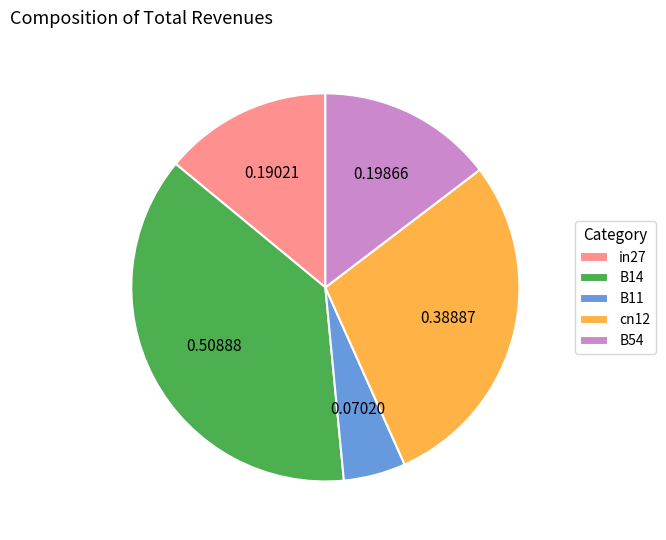

Rank the categories by value from highest to lowest.

B14, cn12, B54, in27, B11